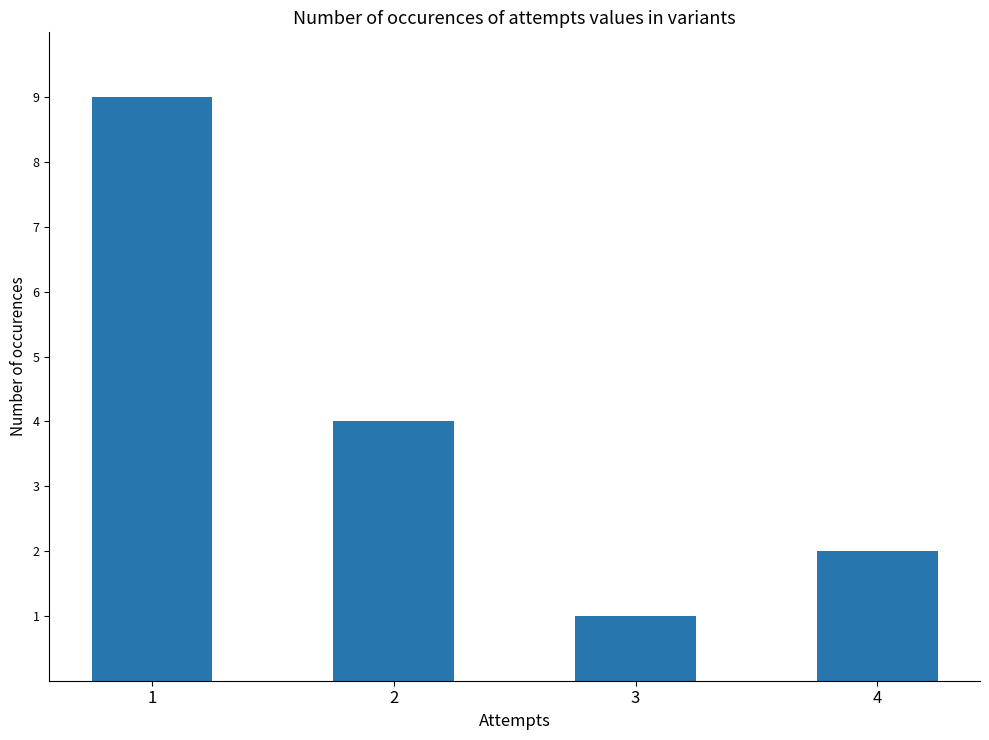

Count the number of data series in this chart.

1